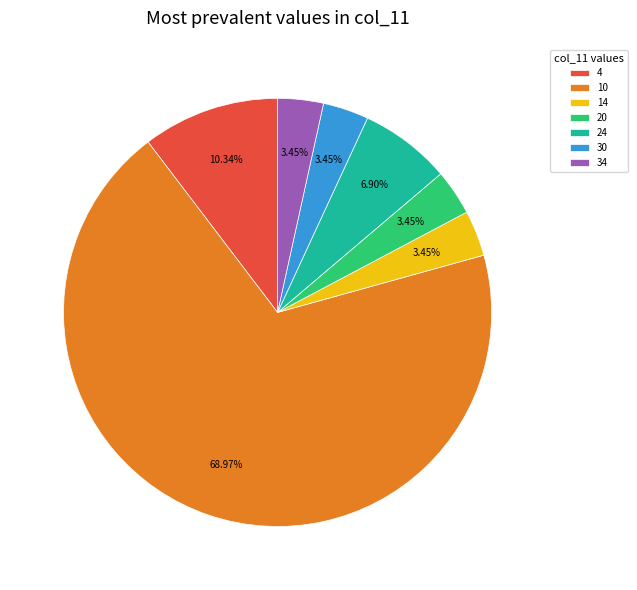

Do 24 and 34 together represent more than half of the pie?

No